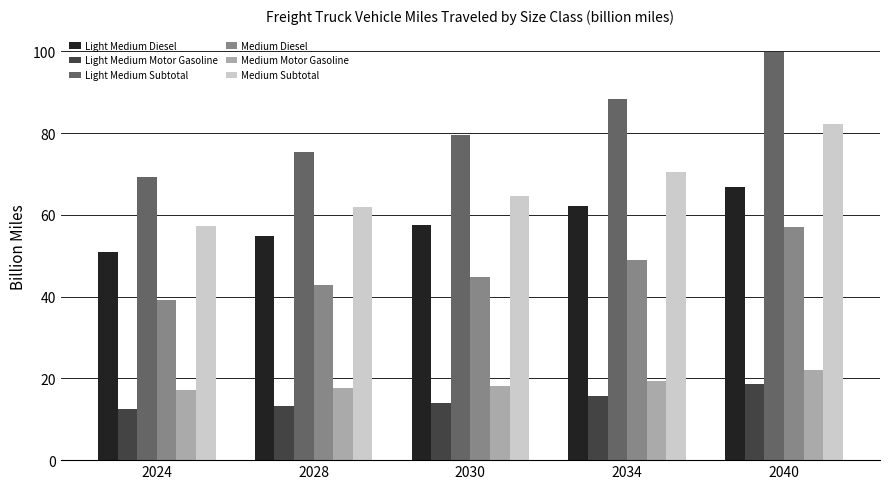

How many series are shown in this chart?

6